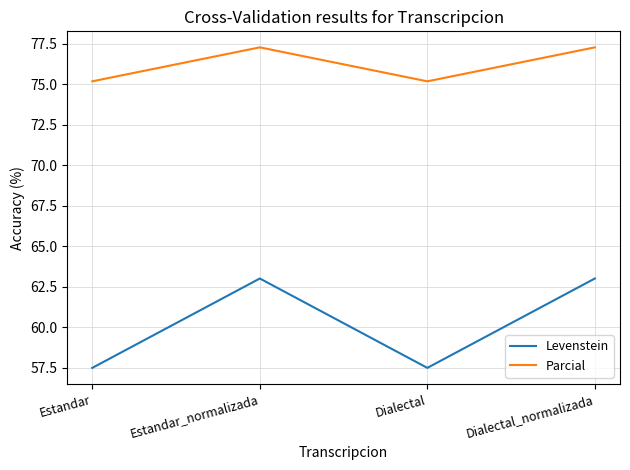

Reading left to right, extract all data points from this chart.

Levenstein: Estandar=57.5	Estandar_normalizada=63.0	Dialectal=57.5	Dialectal_normalizada=63.0
Parcial: Estandar=75.2	Estandar_normalizada=77.3	Dialectal=75.2	Dialectal_normalizada=77.3